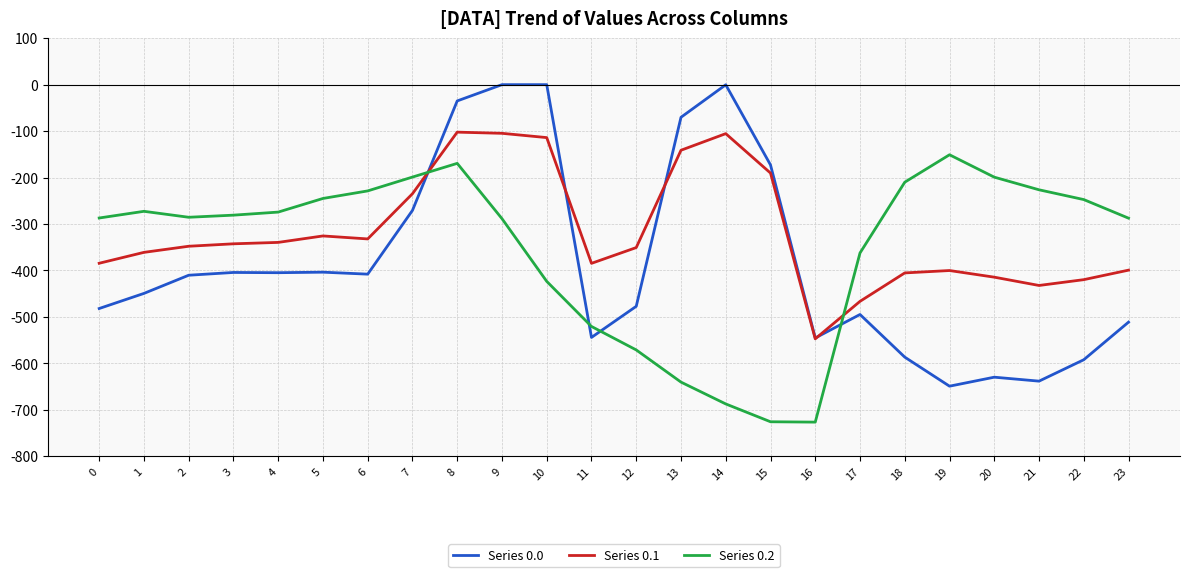

Between which two adjacent categories do Series 0.2 and Series 0.1 first intersect?

7 and 8